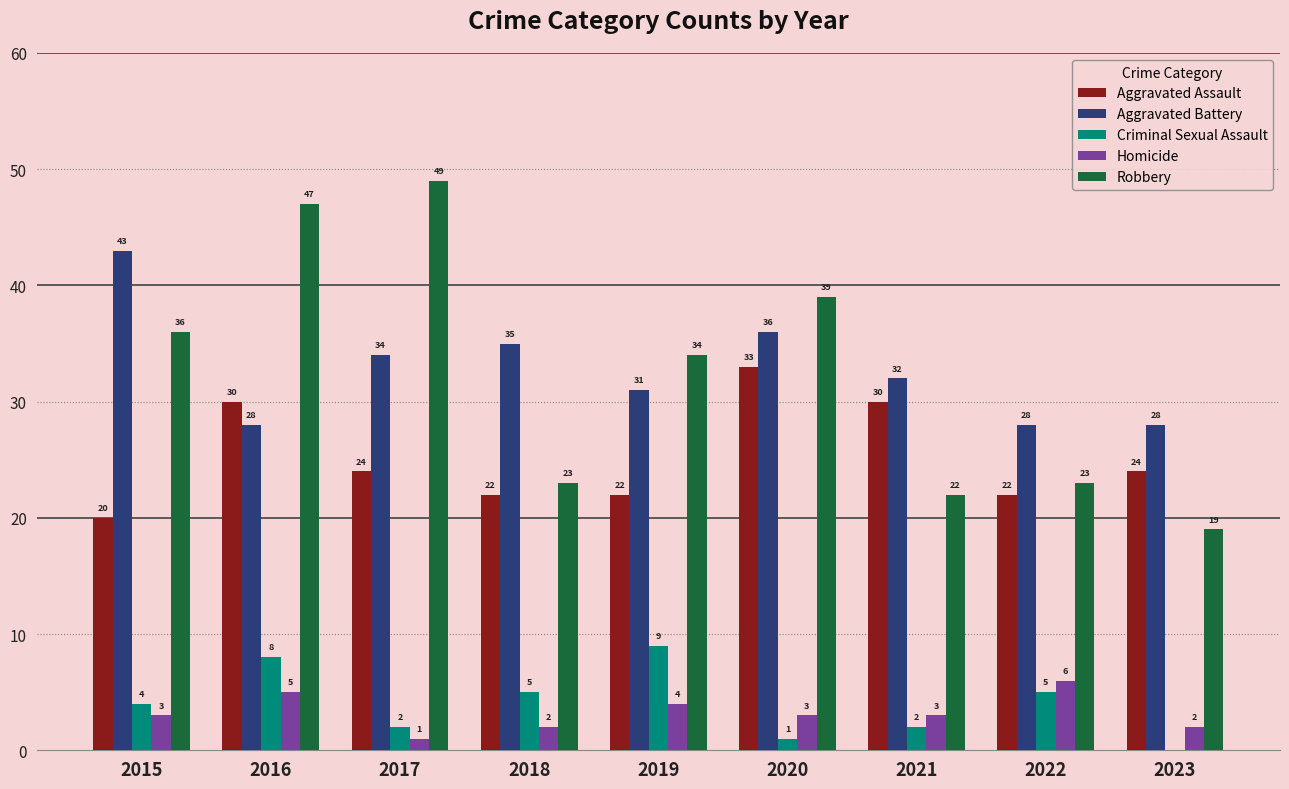

Which category has the highest value across all series?

2017